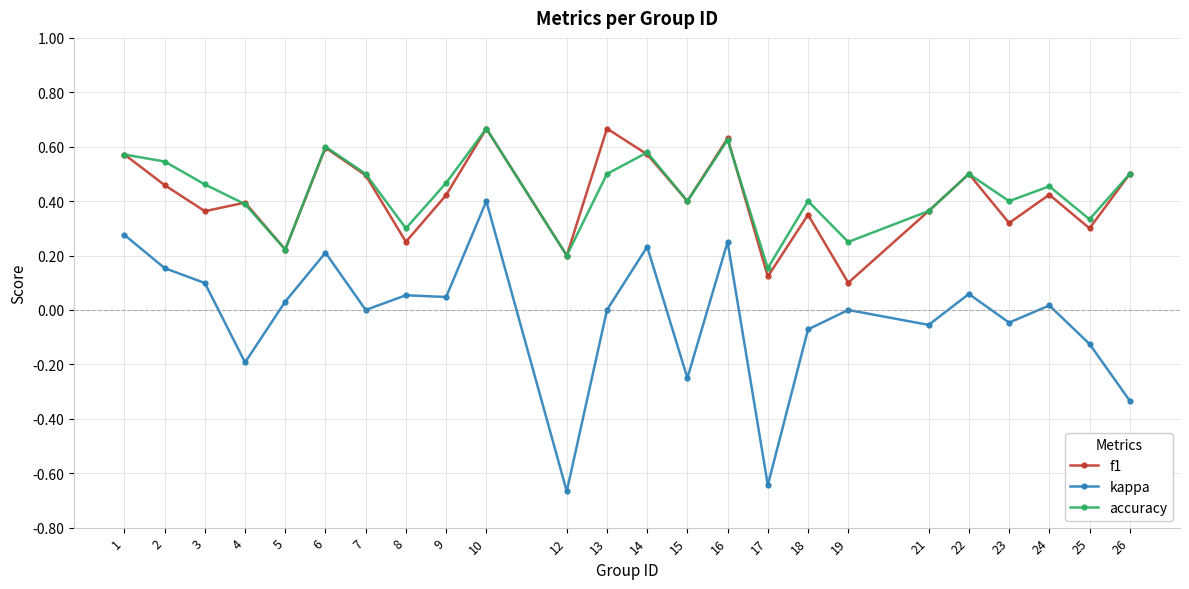

At which category is the sum across all series the highest?

10